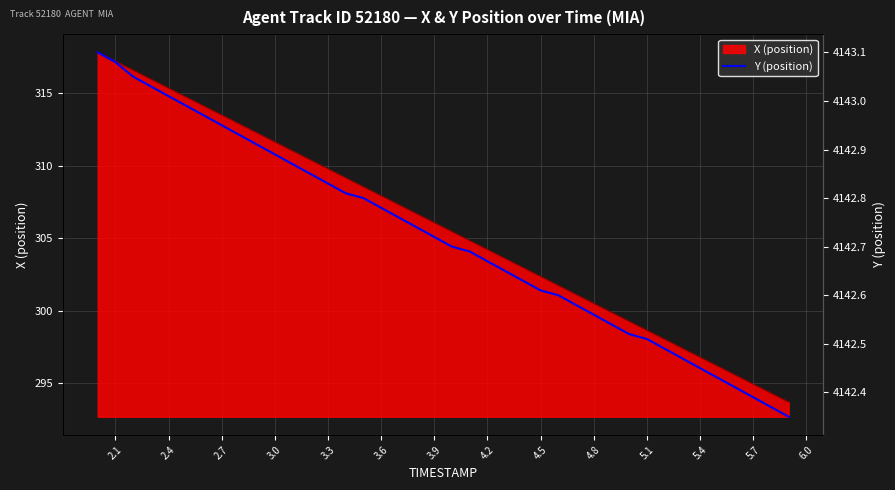

What is the highest value of the X (position) series?

317.8